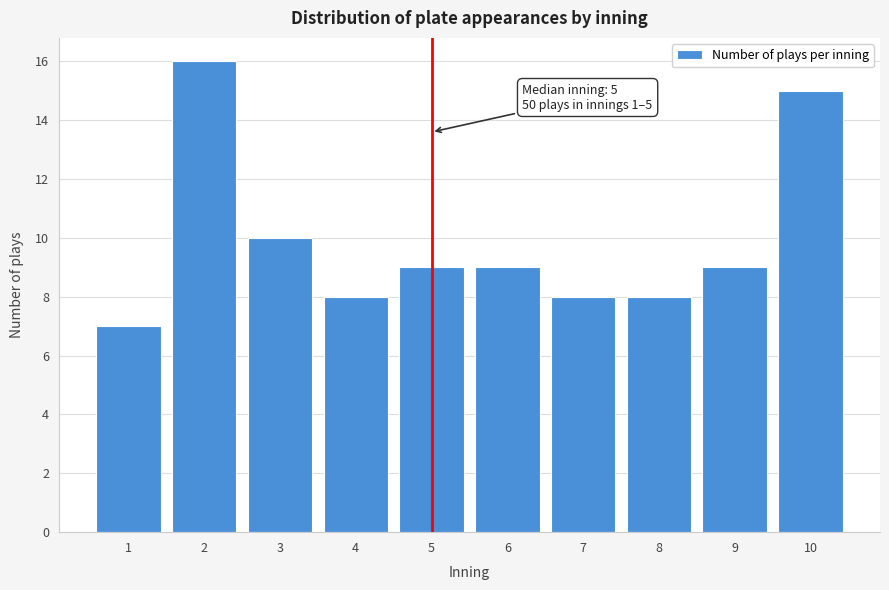

Reading left to right, list all the values displayed in this chart.

7	16	10	8	9	9	8	8	9	15